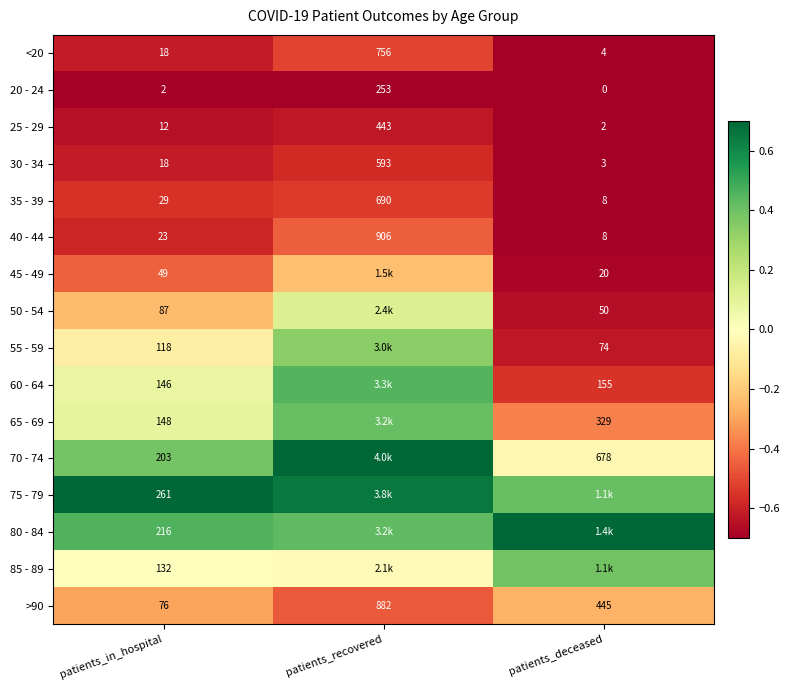

Which has a higher value, patients_recovered or patients_in_hospital?

patients_recovered